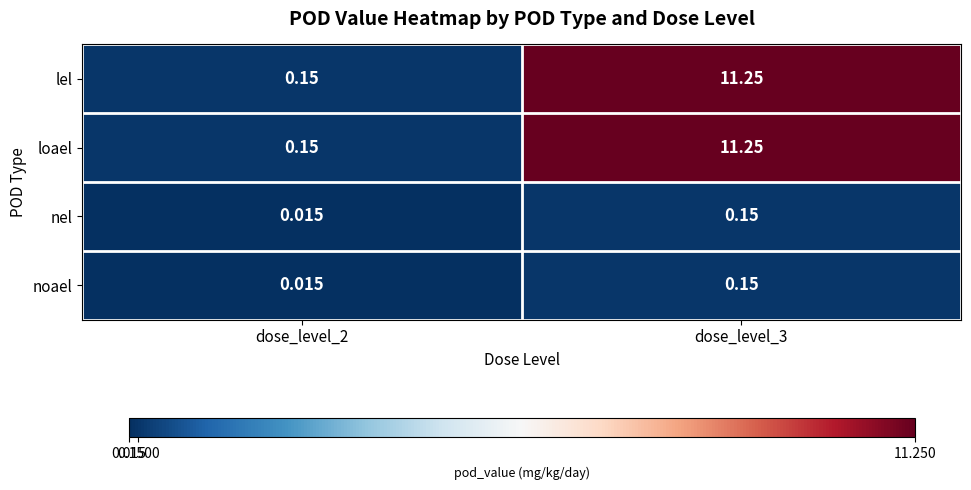

Is the value of nel at dose_level_2 greater than the value of noael at dose_level_3?

No